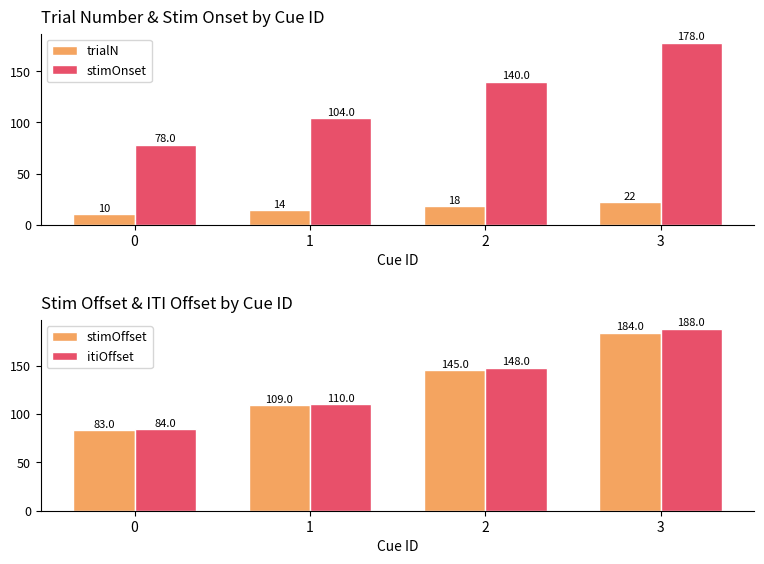

At which label does trialN first exceed 18?

3